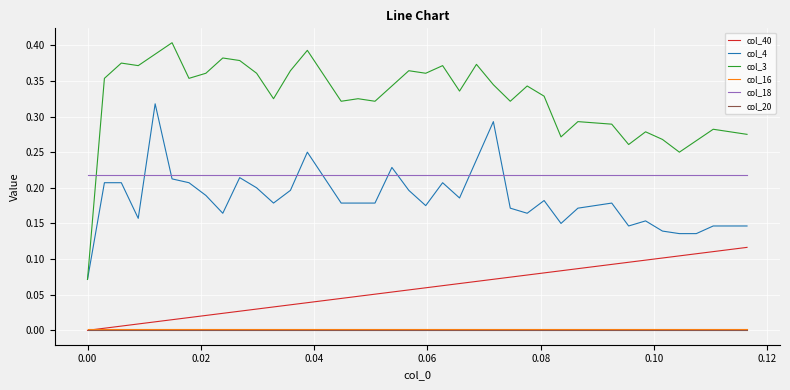

Which series has the largest range (max minus min)?

col_3